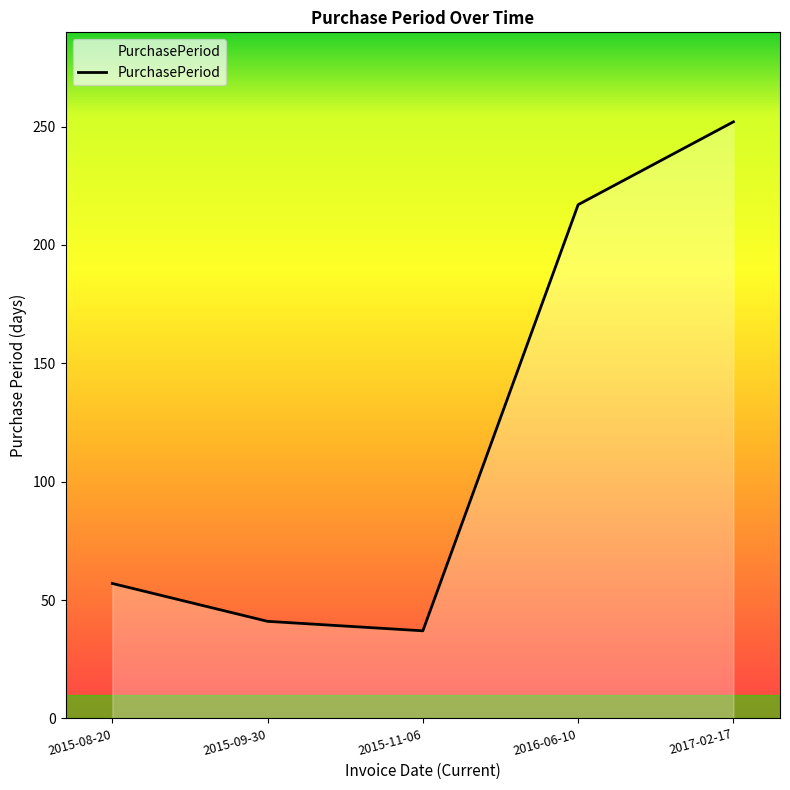

What is the greatest value displayed?

252